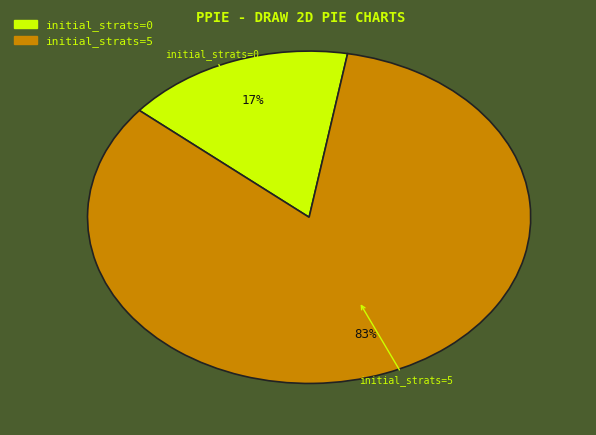

Rank the categories by value from highest to lowest.

initial_strats=5, initial_strats=0